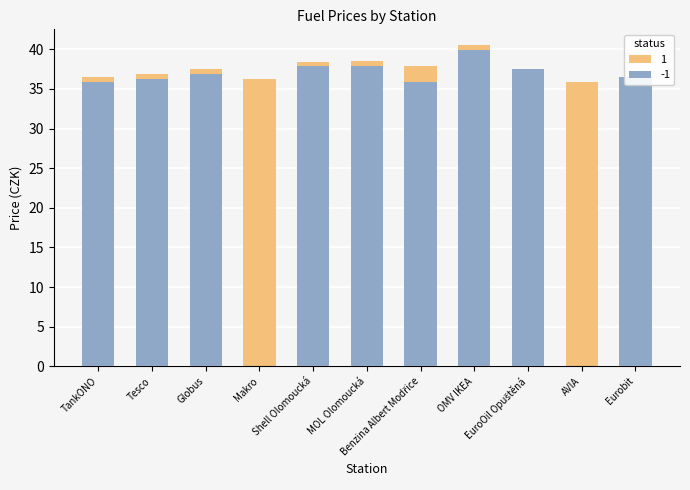

Rank the categories by value from highest to lowest.

OMV IKEA, MOL Olomoucká, Shell Olomoucká, Benzina Albert Modřice, EuroOil Opuštěná, Globus, Tesco, Eurobit, TankONO, Makro, AVIA